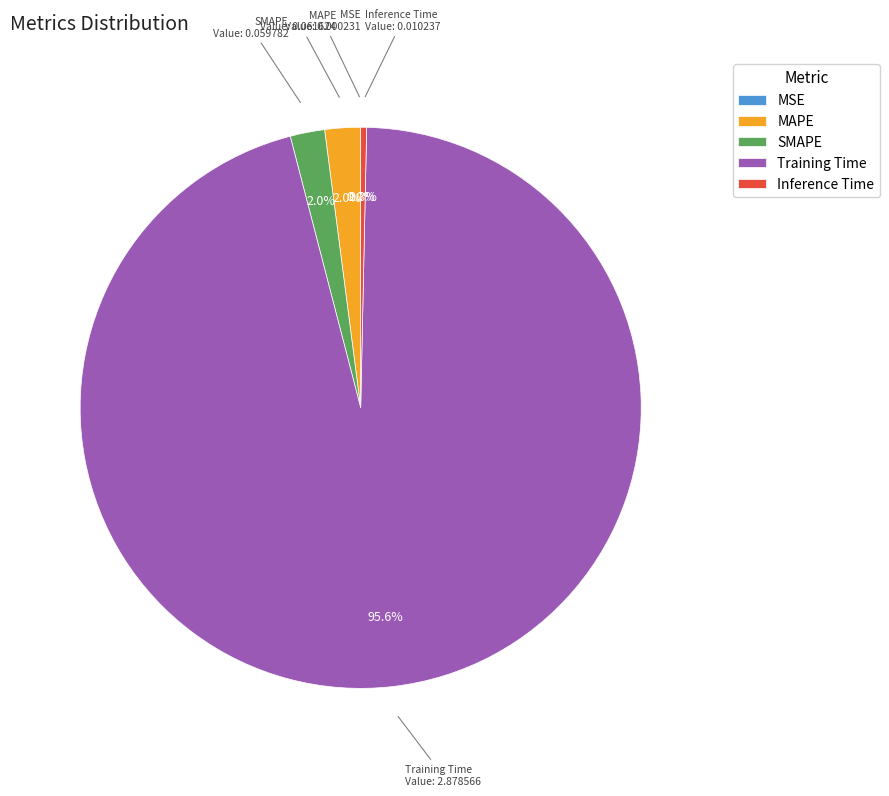

Between Training Time and Inference Time, which is larger?

Training Time